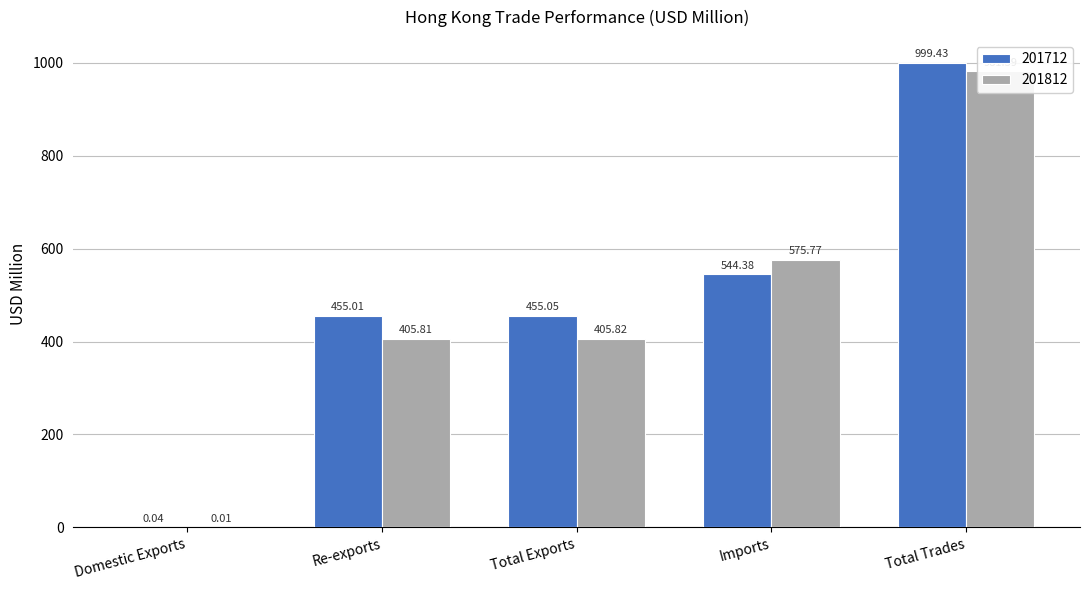

Between Imports and Total Exports, which is larger?

Imports